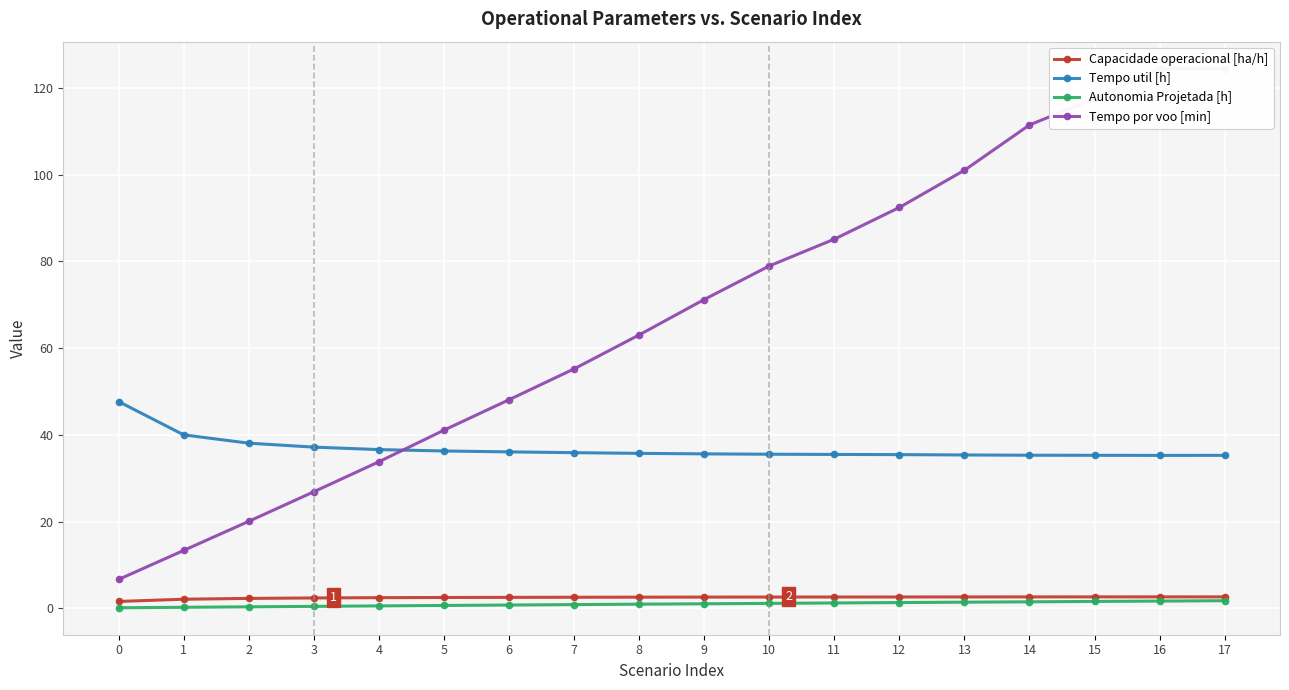

In Tempo util [h], how many points are lower than both neighbors (excluding endpoints)?

1